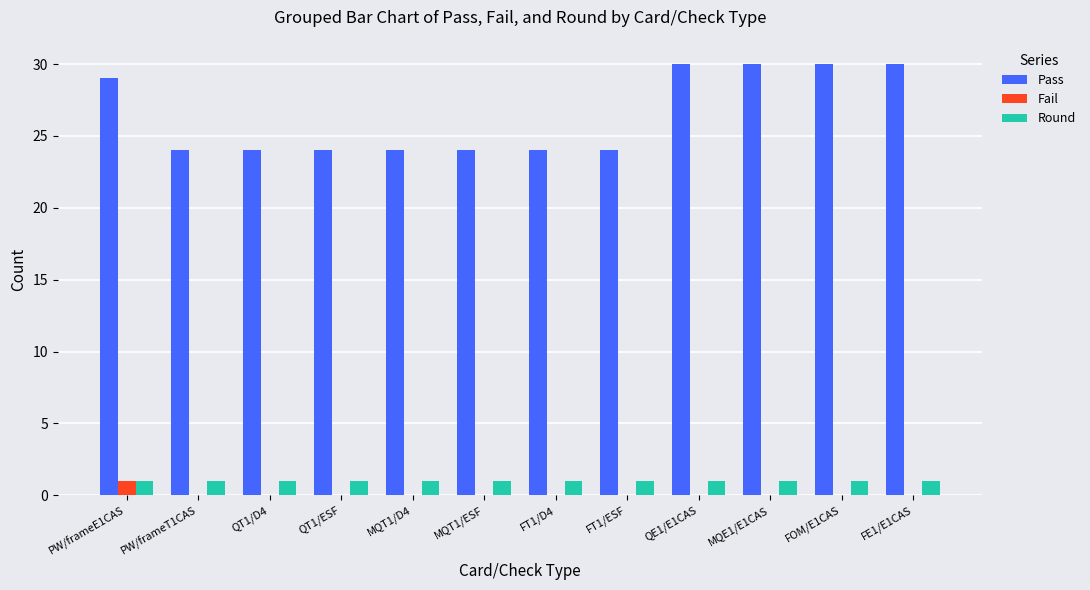

Reading left to right, transcribe all the data shown in this chart.

Pass: PW/frameE1CAS=29	PW/frameT1CAS=24	QT1/D4=24	QT1/ESF=24	MQT1/D4=24	MQT1/ESF=24	FT1/D4=24	FT1/ESF=24	QE1/E1CAS=30	MQE1/E1CAS=30	FOM/E1CAS=30	FE1/E1CAS=30
Fail: PW/frameE1CAS=1	PW/frameT1CAS=0	QT1/D4=0	QT1/ESF=0	MQT1/D4=0	MQT1/ESF=0	FT1/D4=0	FT1/ESF=0	QE1/E1CAS=0	MQE1/E1CAS=0	FOM/E1CAS=0	FE1/E1CAS=0
Round: PW/frameE1CAS=1	PW/frameT1CAS=1	QT1/D4=1	QT1/ESF=1	MQT1/D4=1	MQT1/ESF=1	FT1/D4=1	FT1/ESF=1	QE1/E1CAS=1	MQE1/E1CAS=1	FOM/E1CAS=1	FE1/E1CAS=1